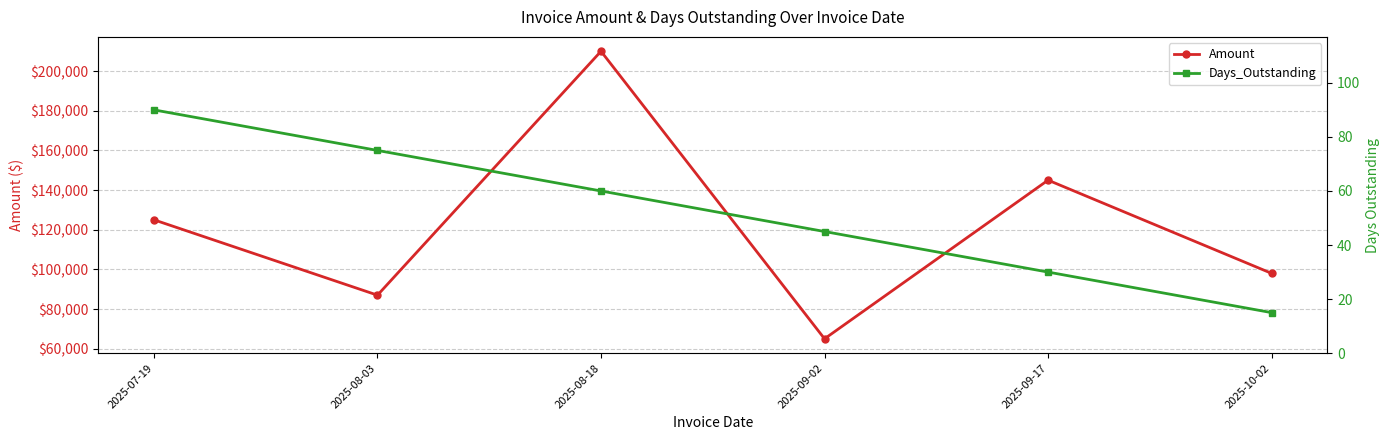

What is the difference between the second highest and minimum values in the Amount series?

80000